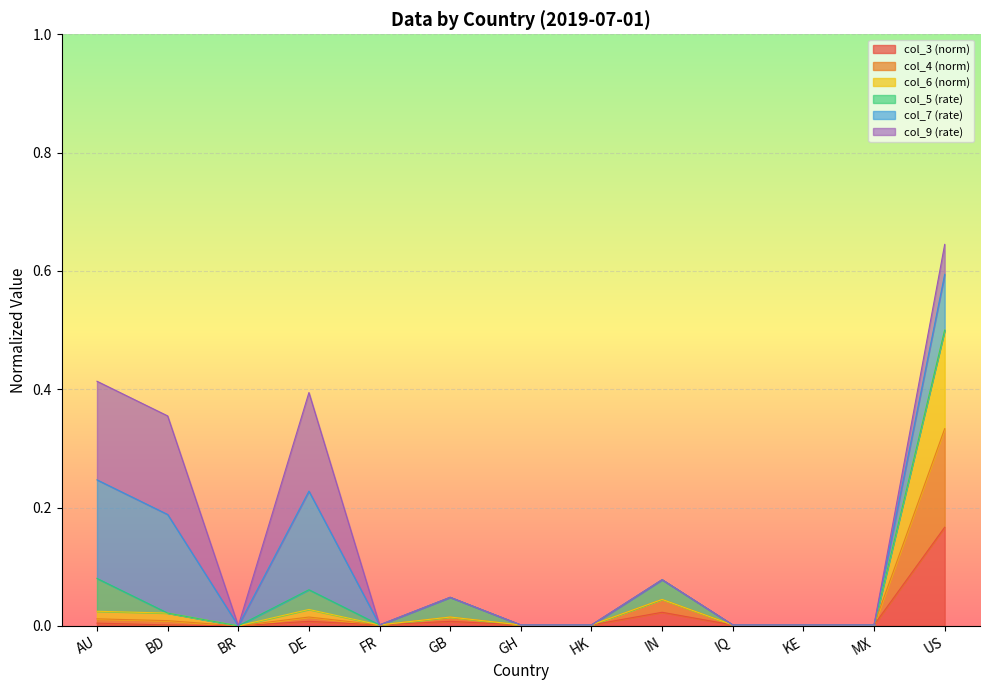

What are all the series names shown in the legend?

col_3 (norm), col_4 (norm), col_6 (norm), col_5 (rate), col_7 (rate), col_9 (rate)